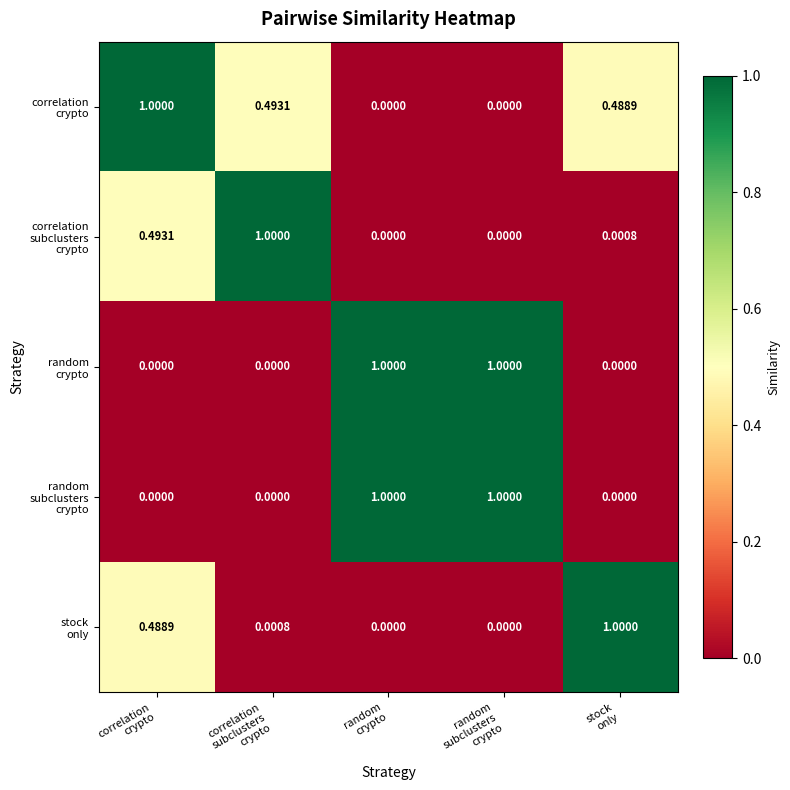

Count the number of data series in this chart.

5